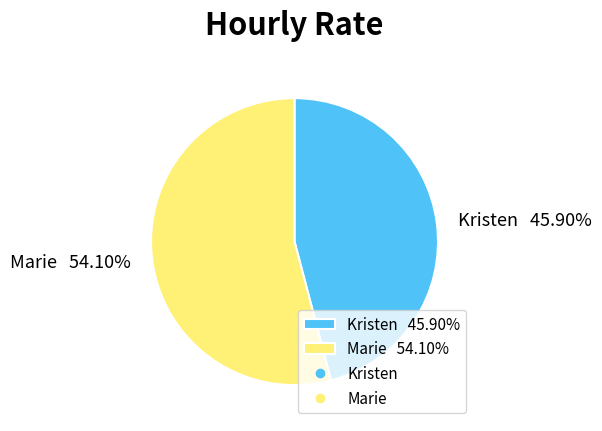

To the nearest percent, what percentage of the pie is Kristen?

46%